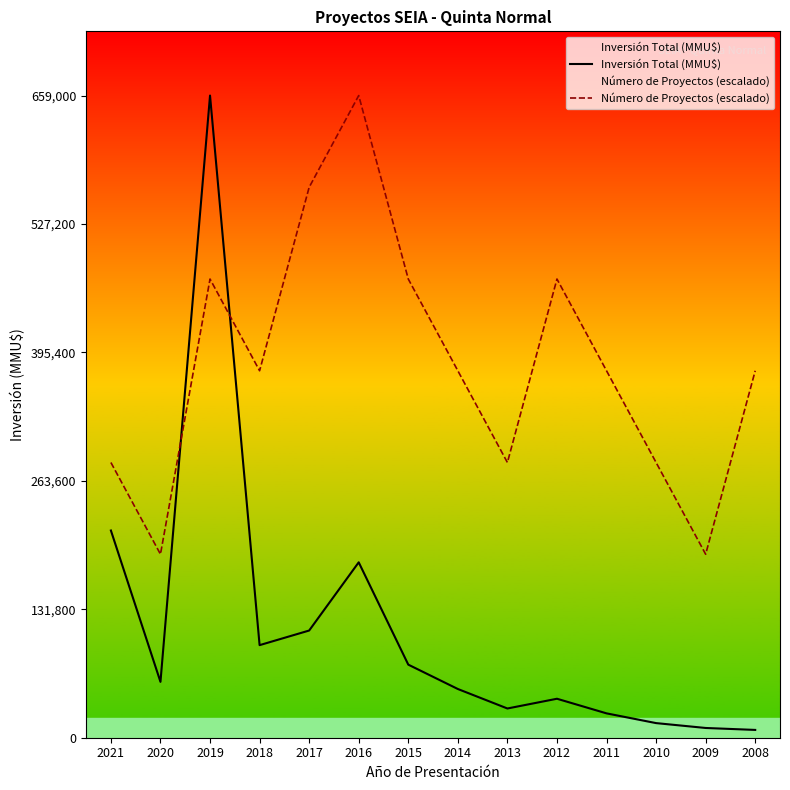

At how many categories does at least one series exceed 41932?

14